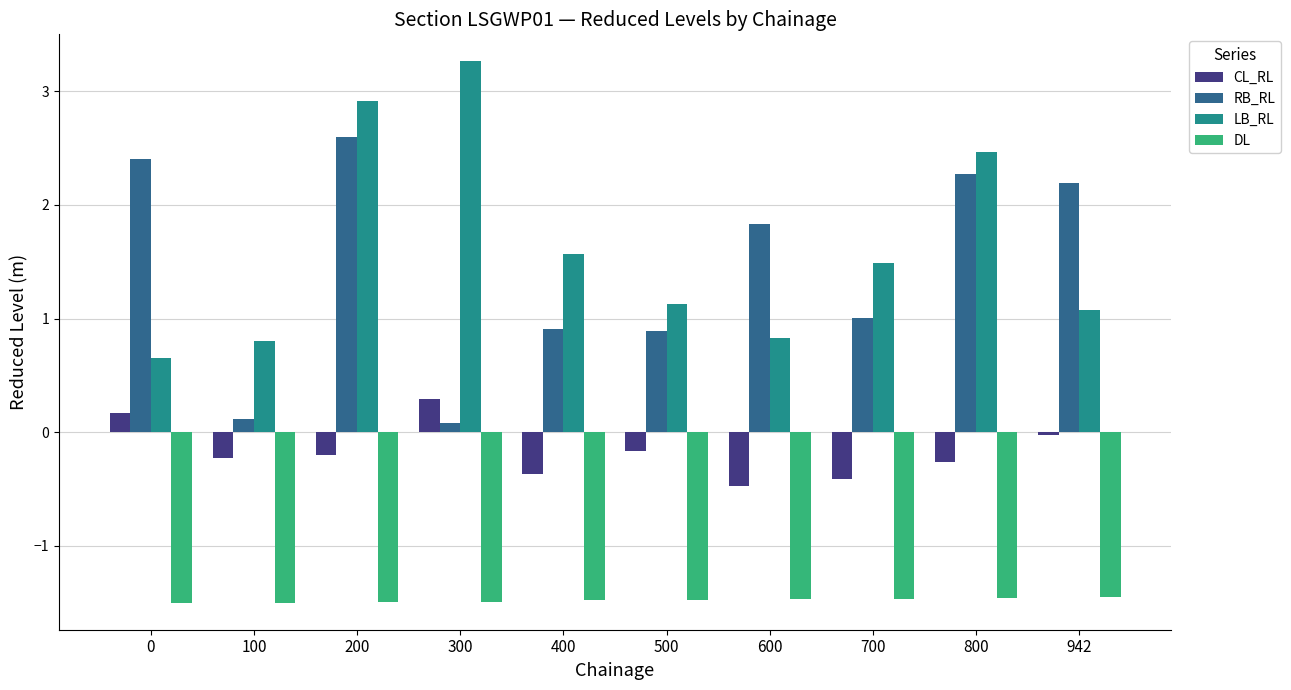

What is the difference between the maximum and second lowest values in the LB_RL series?

2.5